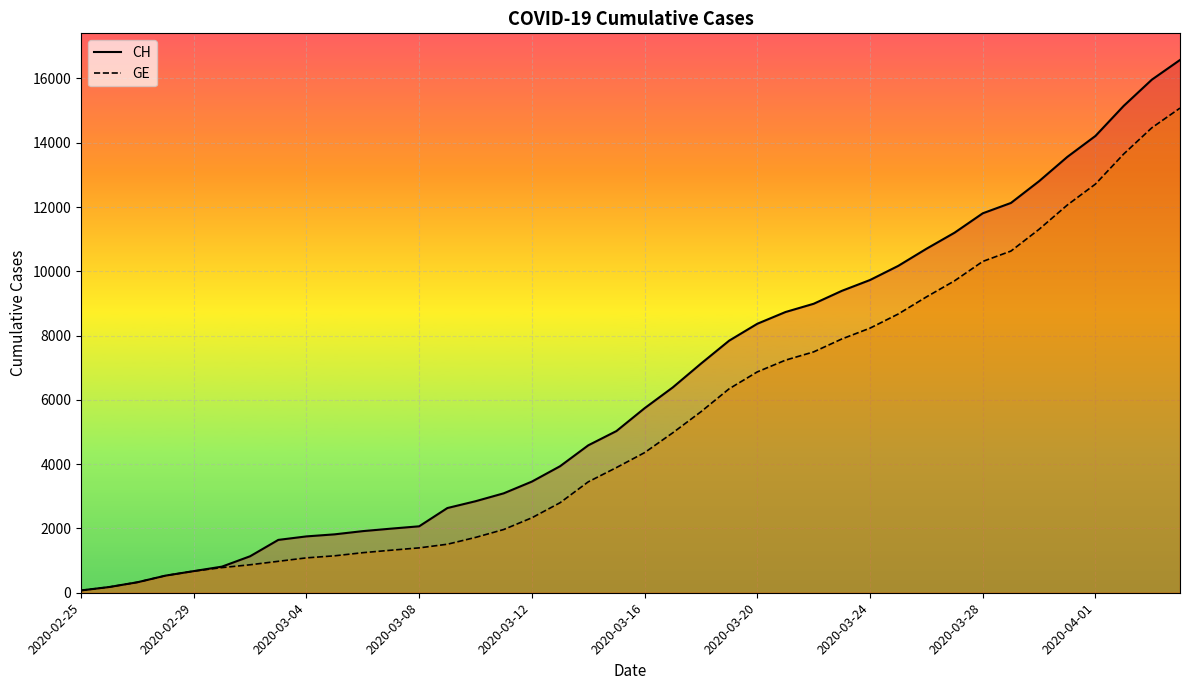

What is the average value of the CH series?

6427